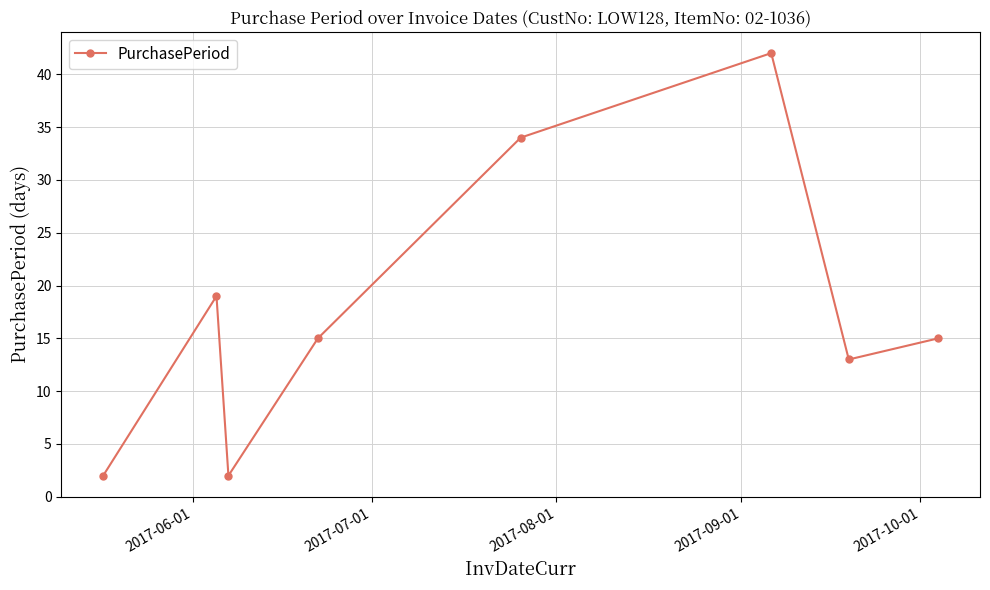

True or false: the data has more than 2 interior local peaks.

False